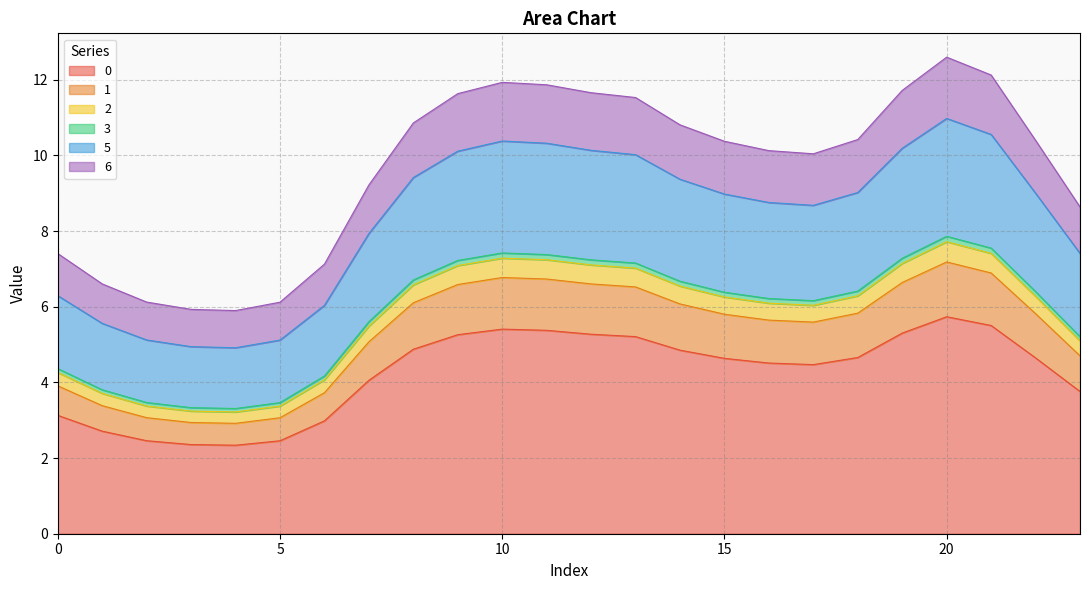

The value of 1 at 1 is 5.7. True or false?

False